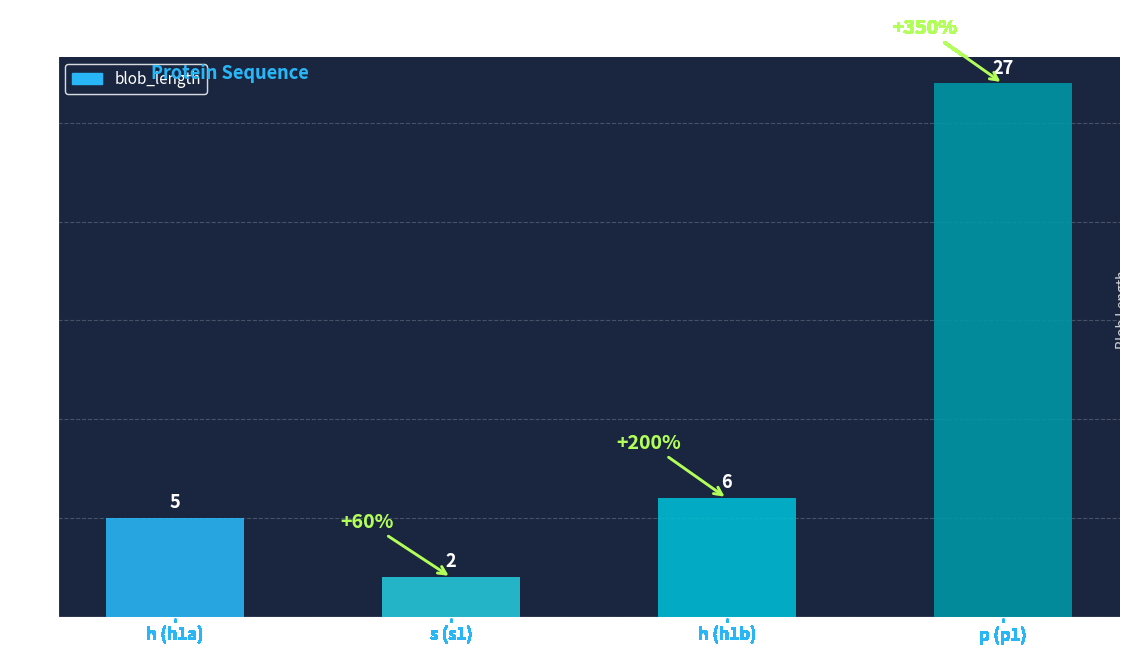

Rank the categories by value from highest to lowest.

p (p1), h (h1b), h (h1a), s (s1)